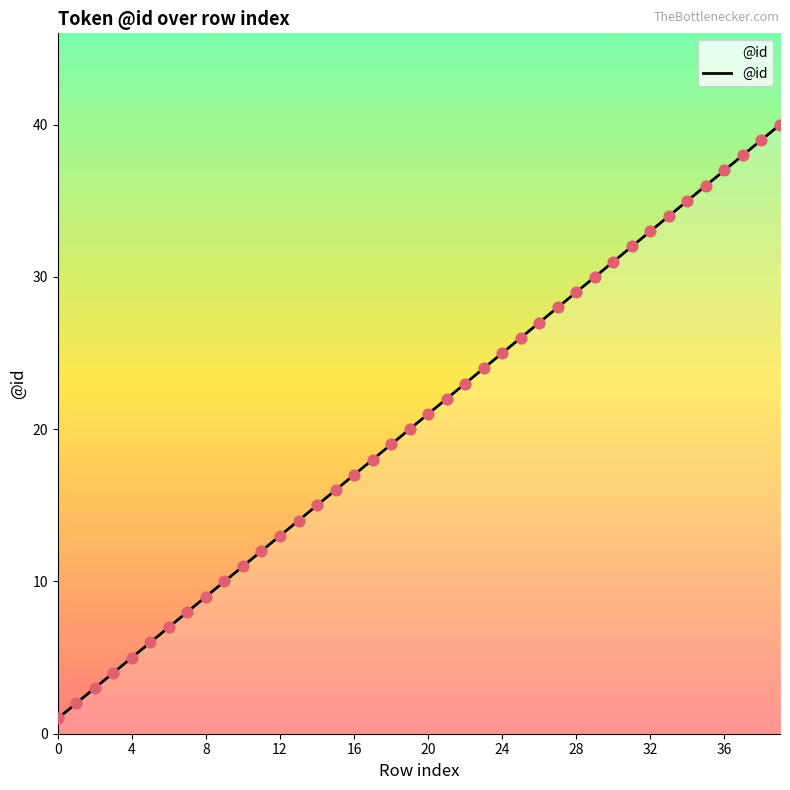

What is the difference between the maximum and minimum values?

39